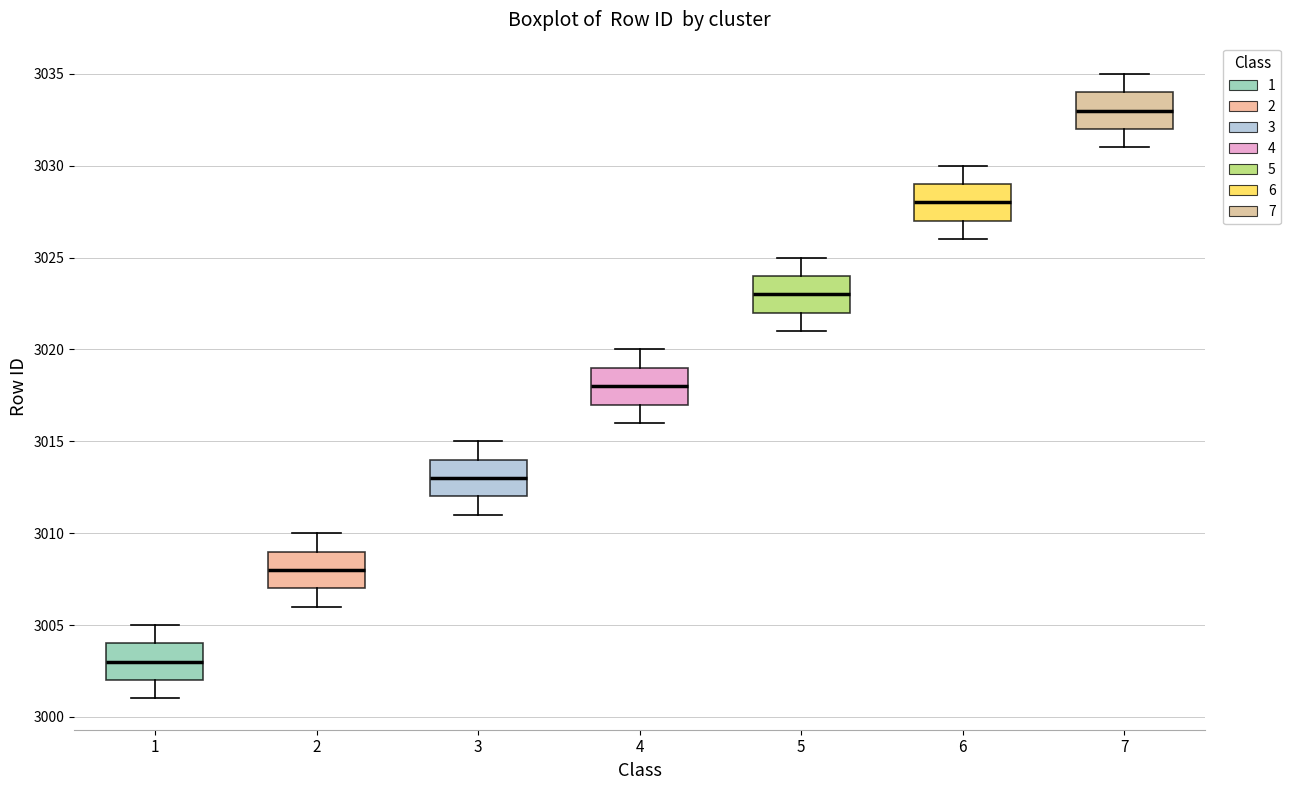

Reading left to right, transcribe this box plot: for each box, give where its median line is, the range the box spans, and where its two whiskers end, as read against the y-axis. The values are not printed on the chart, so give them approximately, as read against the axis.

1: median 3003, box 3002 to 3004, whiskers 3001 to 3005
2: median 3008, box 3007 to 3009, whiskers 3006 to 3010
3: median 3013, box 3012 to 3014, whiskers 3011 to 3015
4: median 3018, box 3017 to 3019, whiskers 3016 to 3020
5: median 3023, box 3022 to 3024, whiskers 3021 to 3025
6: median 3028, box 3027 to 3029, whiskers 3026 to 3030
7: median 3033, box 3032 to 3034, whiskers 3031 to 3035